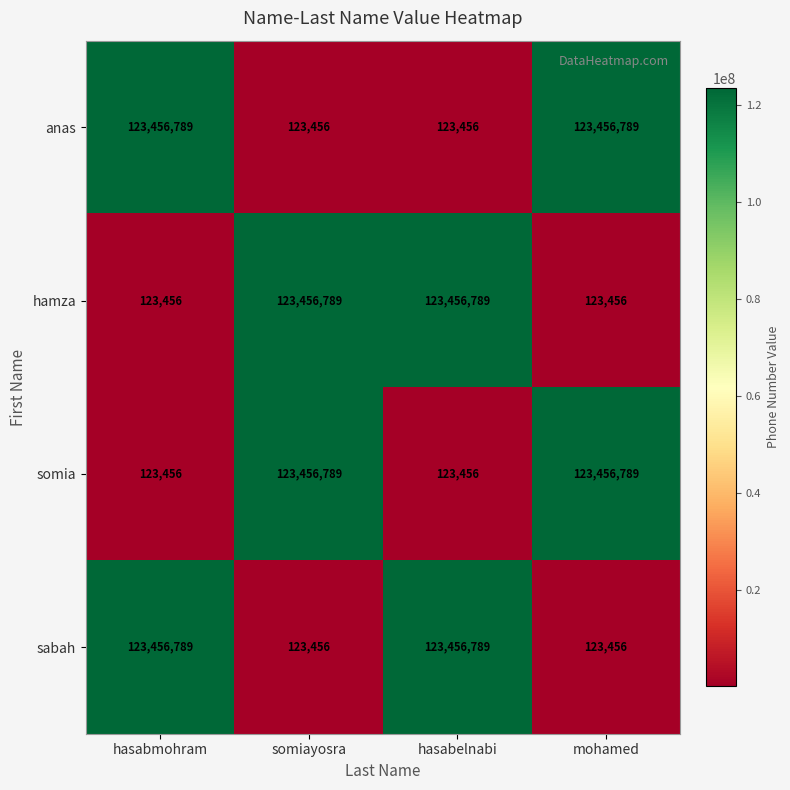

What is the approximate value of somia at hasabmohram, to the nearest 100?

123500